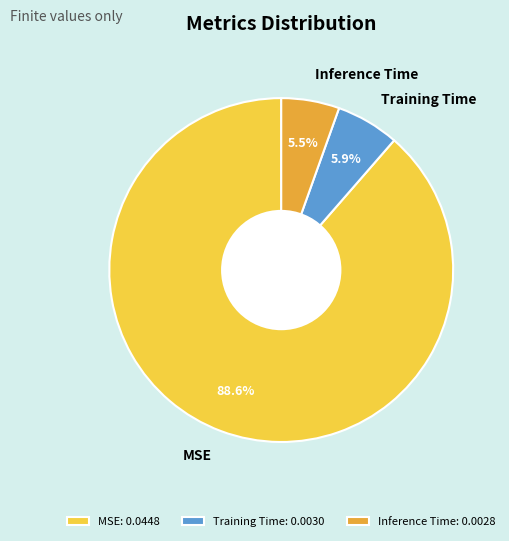

How many segments does this pie chart have?

3